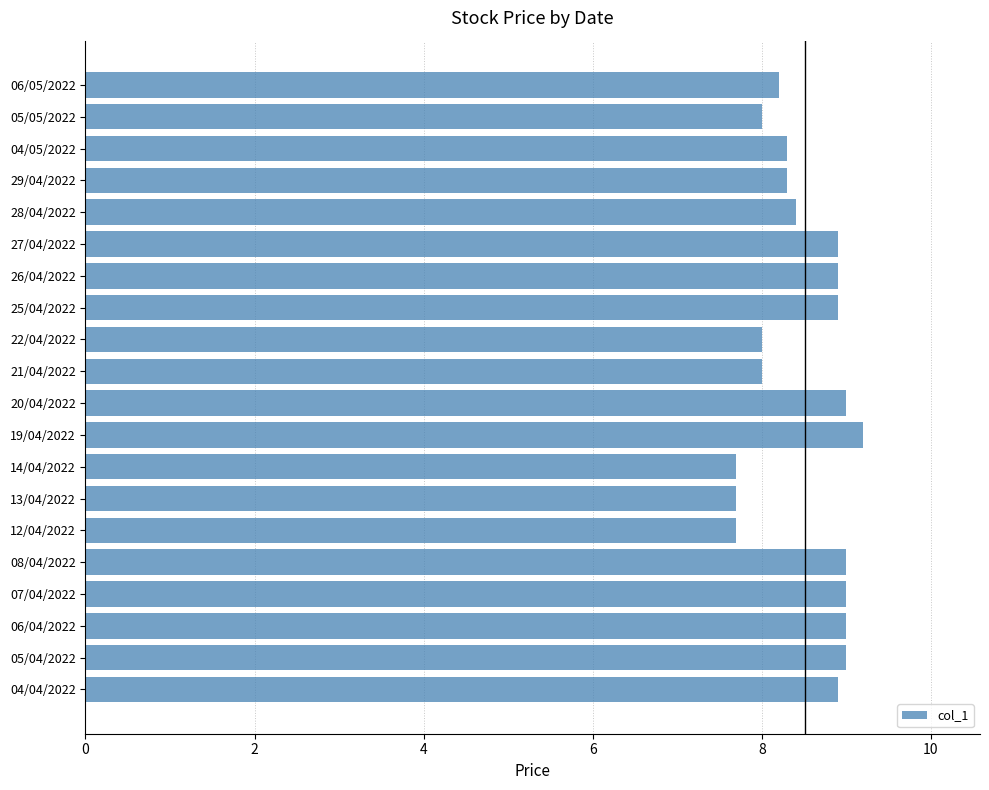

True or false: the data shows 5.0 at 05/04/2022.

False